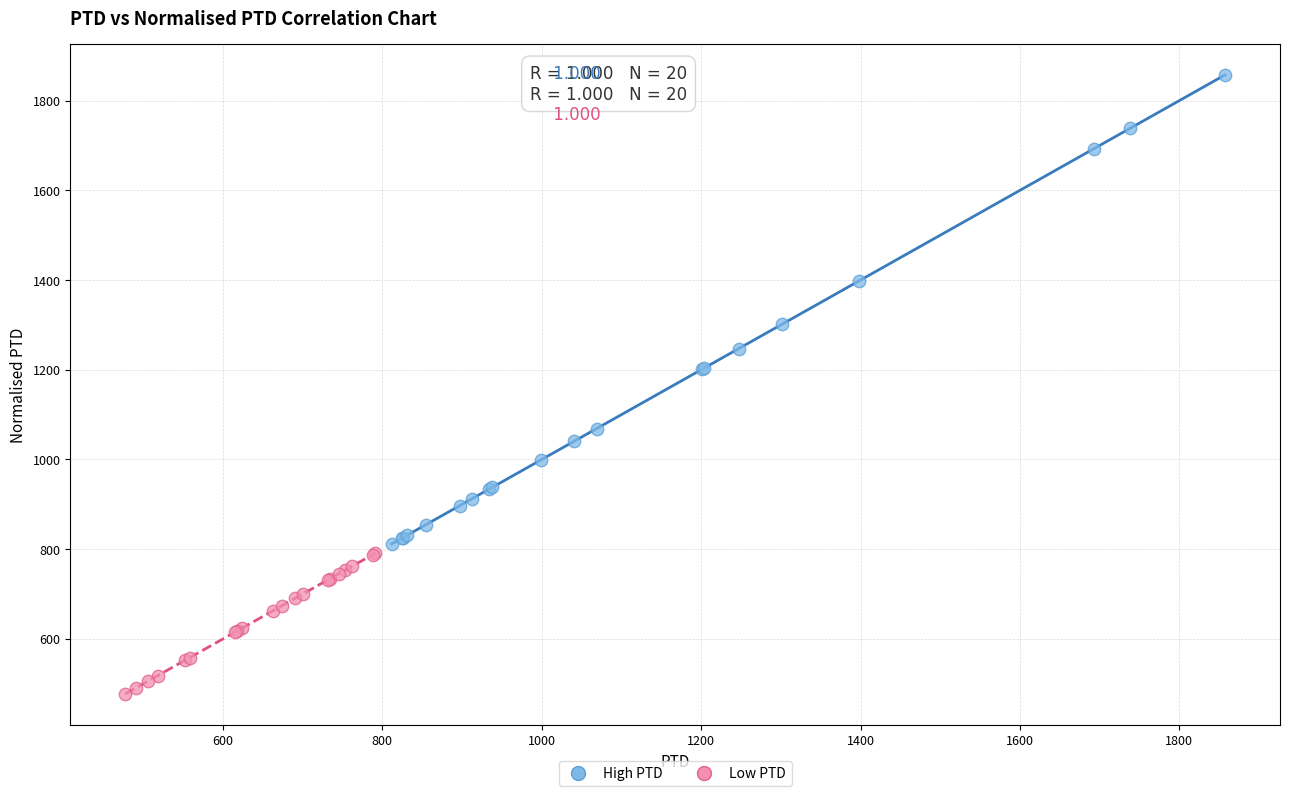

Which series has the largest Y range (max minus min)?

High PTD